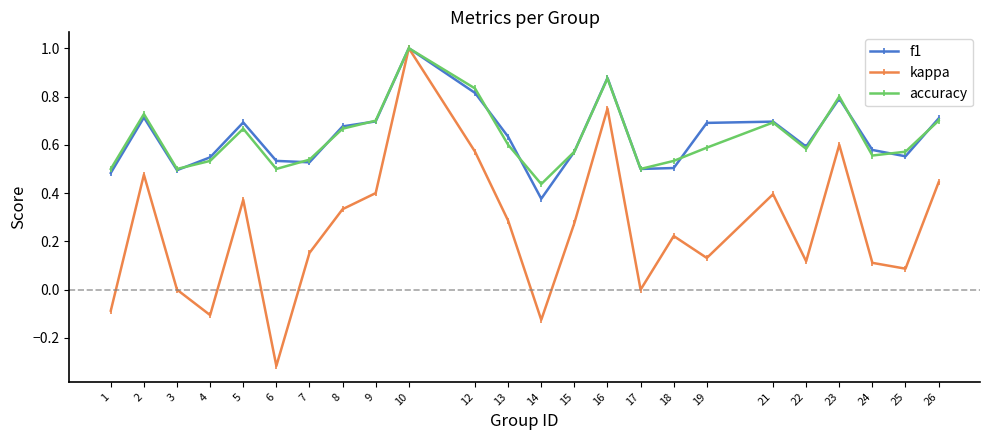

At which category does kappa reach its first local valley?

4